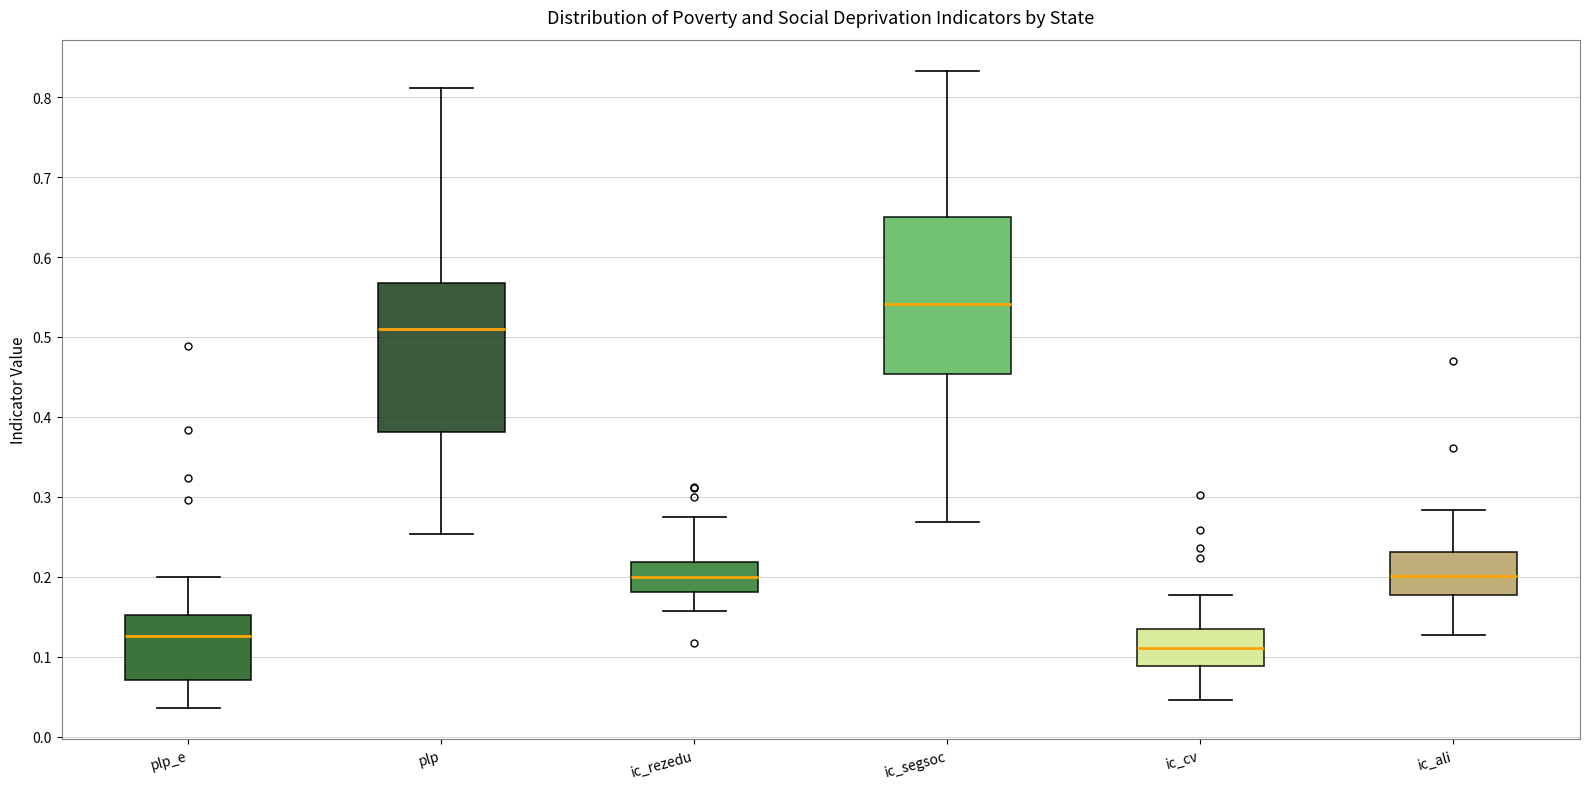

Reading left to right, transcribe this box plot: for each box, give where its median line is, the range the box spans, and where its two whiskers end, as read against the y-axis. The values are not printed on the chart, so give them approximately, as read against the axis.

plp_e: median 0.13, box 0.07 to 0.15, whiskers 0.04 to 0.20
plp: median 0.51, box 0.38 to 0.57, whiskers 0.25 to 0.81
ic_rezedu: median 0.20, box 0.18 to 0.22, whiskers 0.16 to 0.28
ic_segsoc: median 0.54, box 0.45 to 0.65, whiskers 0.27 to 0.83
ic_cv: median 0.11, box 0.09 to 0.13, whiskers 0.05 to 0.18
ic_ali: median 0.20, box 0.18 to 0.23, whiskers 0.13 to 0.28